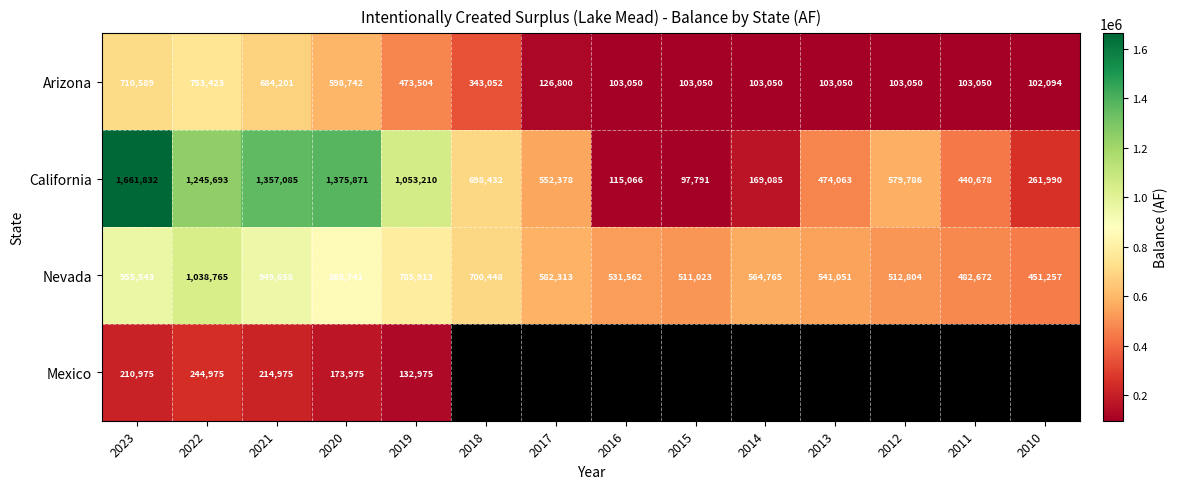

Where does the Nevada series first go above 582313?

2023